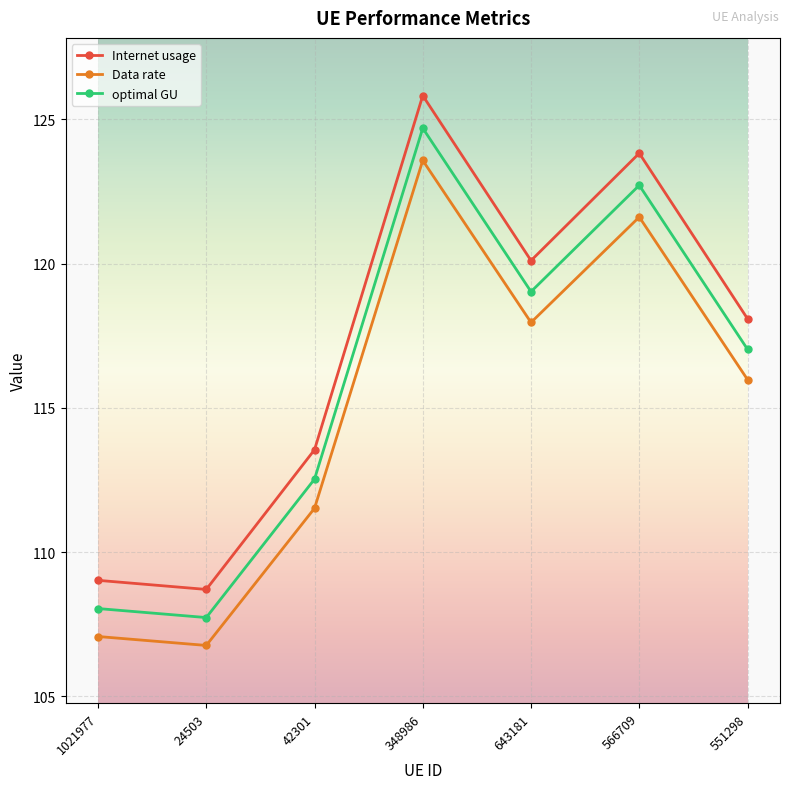

The value of Internet usage at 566709 is 47.7. True or false?

False